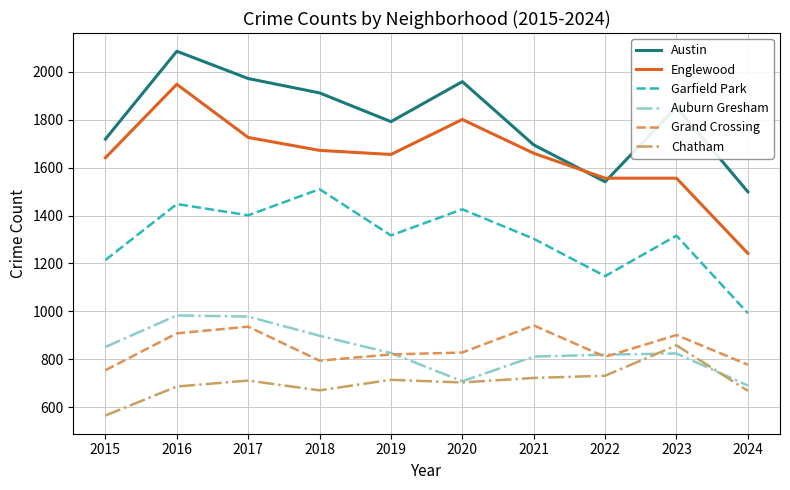

True or false: Garfield Park and Englewood intersect in this chart.

False